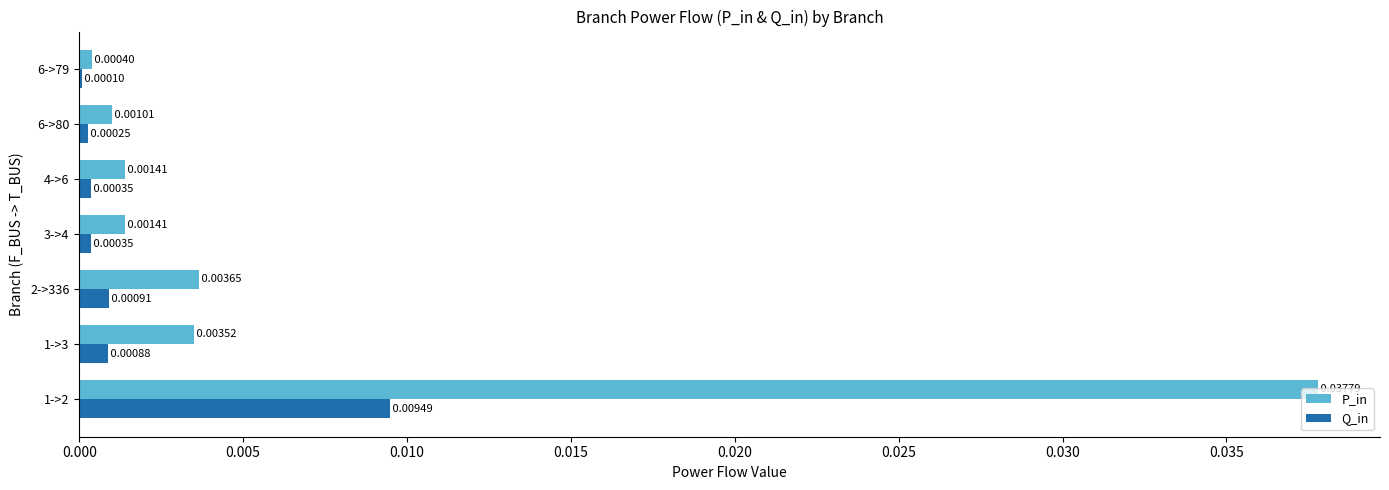

Which series changed the most between 2->336 and 3->4?

P_in